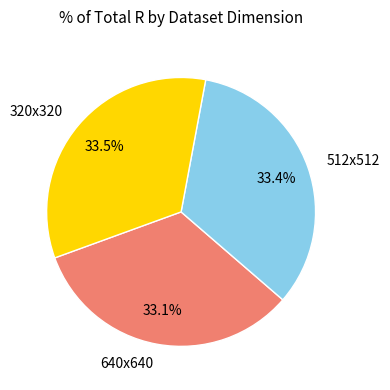

To the nearest percent, what percentage of the pie is 512x512?

33%